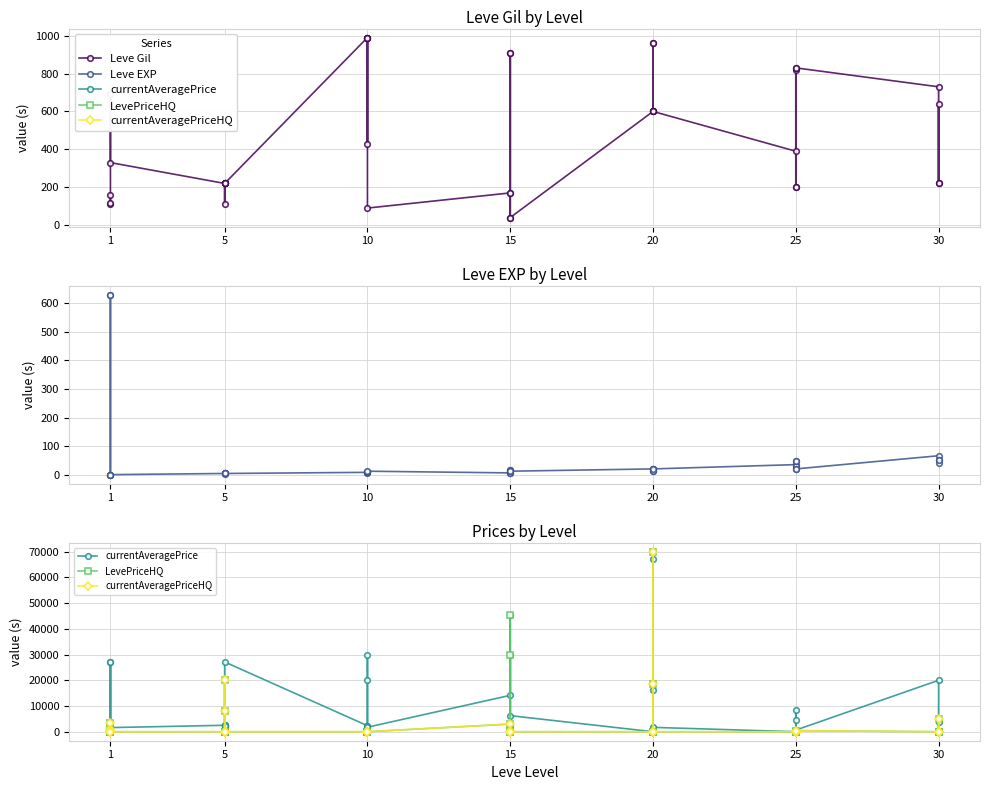

True or false: Leve Gil has more than 2 points higher than both neighbors.

True